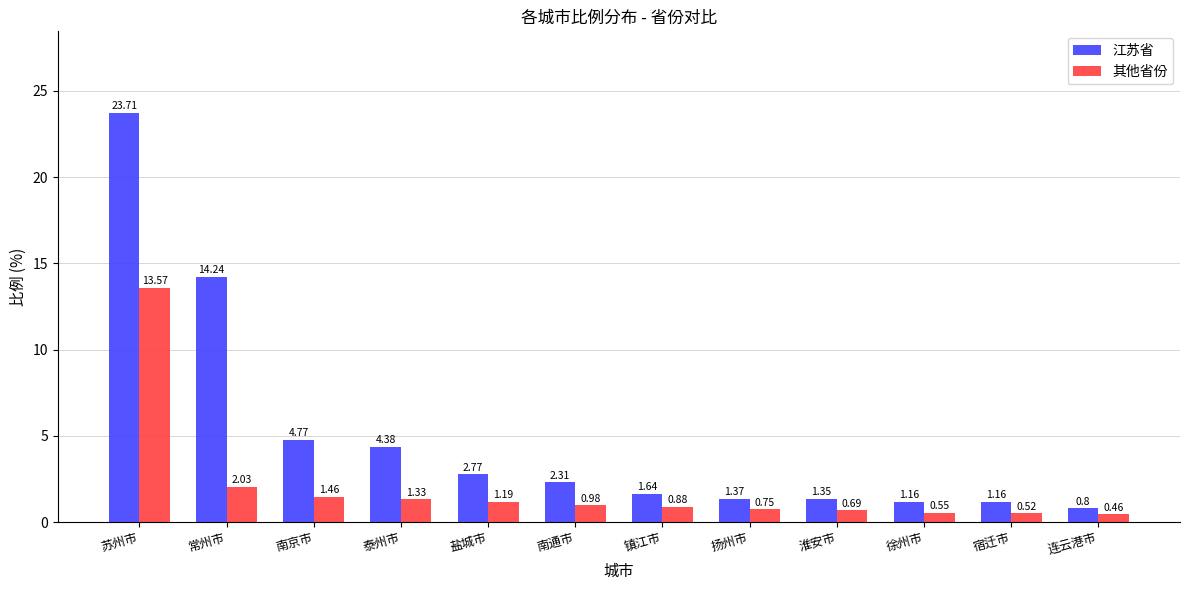

Does the chart contain any negative values?

No